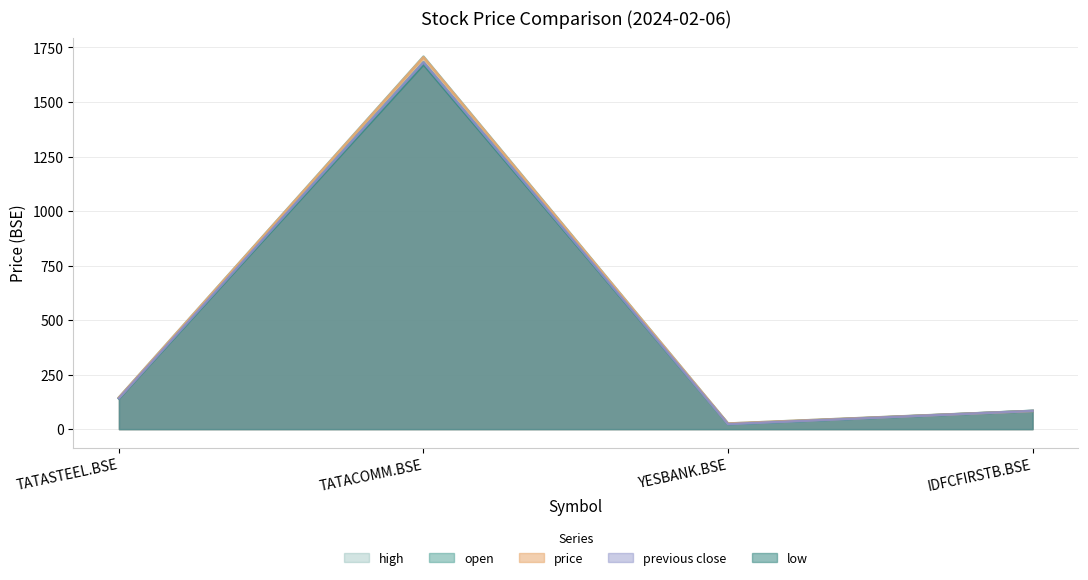

What is the difference between the second highest and minimum values in the high series?

119.4